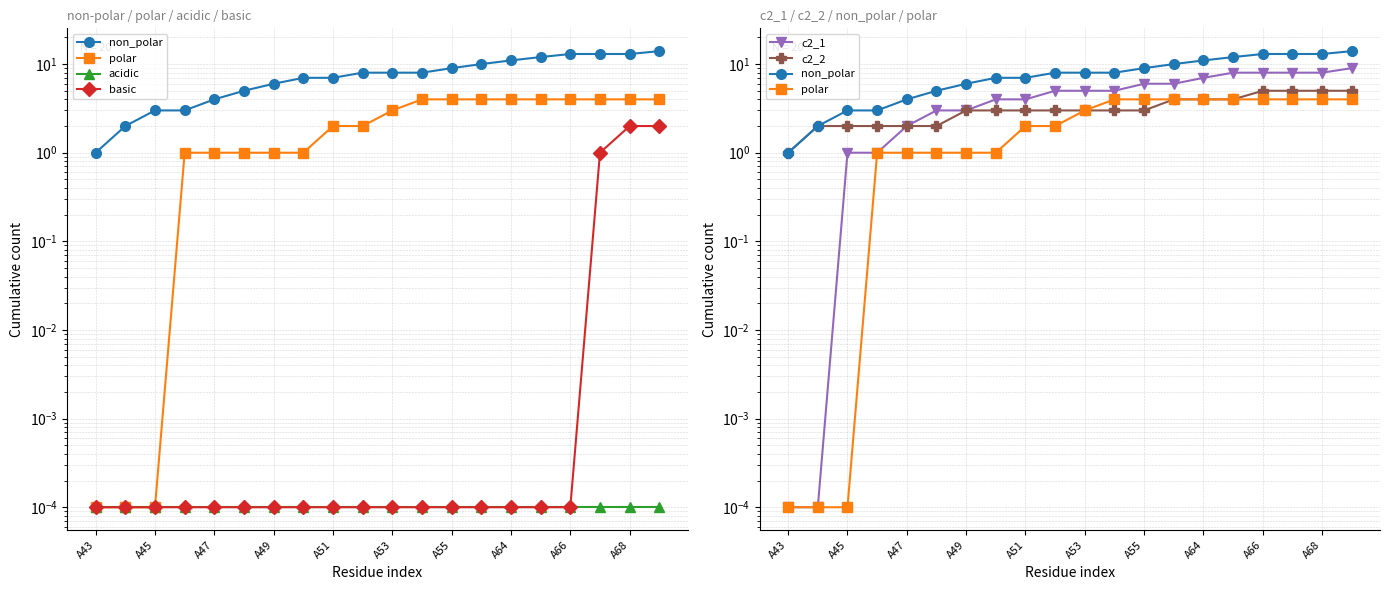

How many c2_1 values are between 3 and 8?

14